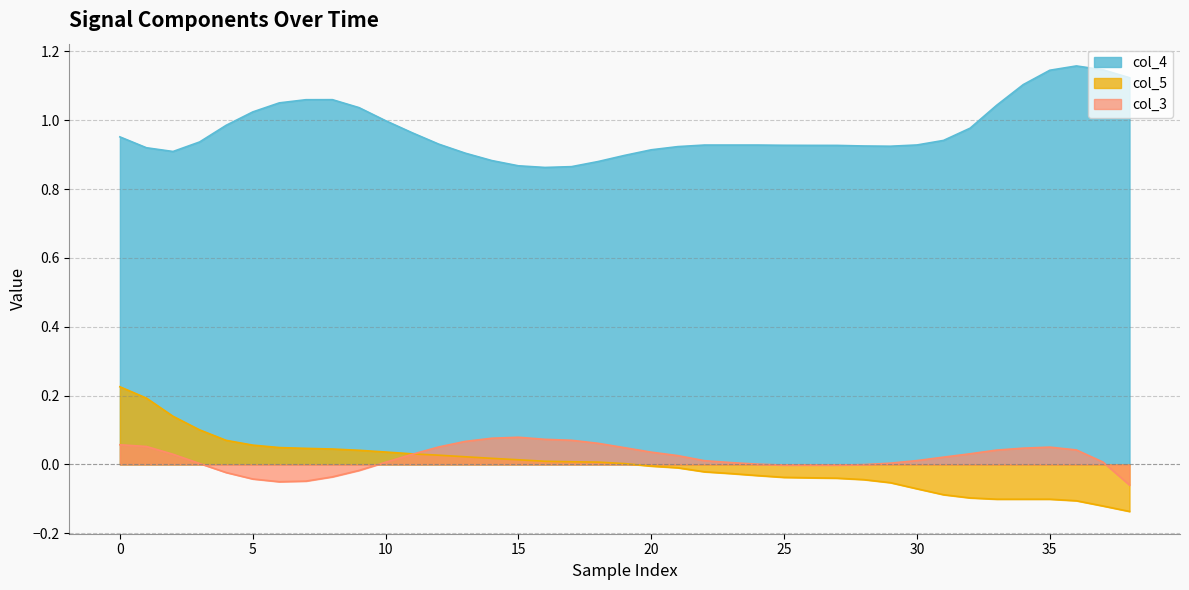

Reading left to right, transcribe all the data shown in this chart.

col_4: 1.0	0.9	0.9	0.9	1.0	1.0	1.1	1.1	1.1	1.0	1.0	1.0	0.9	0.9	0.9	0.9	0.9	0.9	0.9	0.9	0.9	0.9	0.9	0.9	0.9	0.9	0.9	0.9	0.9	0.9	0.9	0.9	1.0	1.0	1.1	1.1	1.2	1.1	1.1
col_5: 0.2	0.2	0.1	0.1	0.1	0.1	0.0	0.0	0.0	0.0	0.0	0.0	0.0	0.0	0.0	0.0	0.0	0.0	0.0	0.0	-0.0	-0.0	-0.0	-0.0	-0.0	-0.0	-0.0	-0.0	-0.0	-0.1	-0.1	-0.1	-0.1	-0.1	-0.1	-0.1	-0.1	-0.1	-0.1
col_3: 0.1	0.1	0.0	0.0	-0.0	-0.0	-0.1	-0.0	-0.0	-0.0	0.0	0.0	0.1	0.1	0.1	0.1	0.1	0.1	0.1	0.0	0.0	0.0	0.0	0.0	0.0	-0.0	-0.0	-0.0	-0.0	0.0	0.0	0.0	0.0	0.0	0.0	0.1	0.0	0.0	-0.1